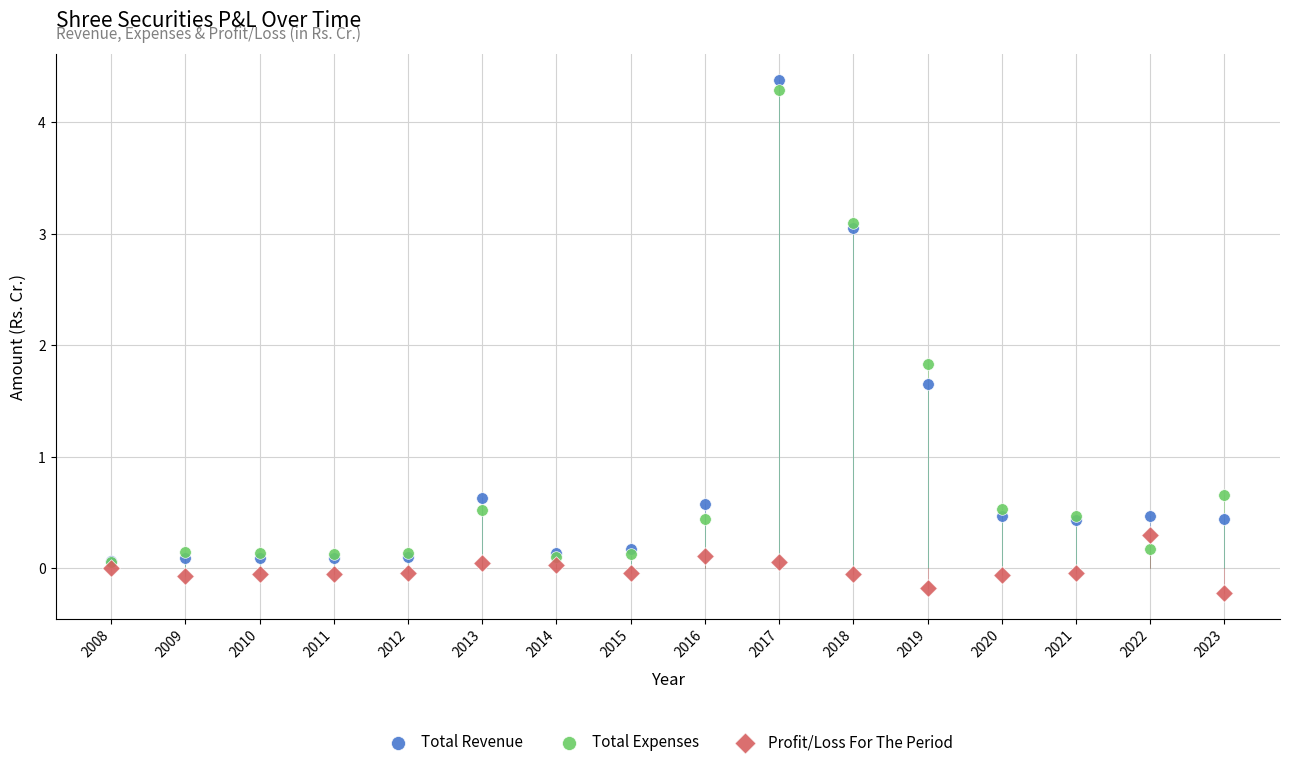

Across all series, what Y value is closest to 2?

1.8